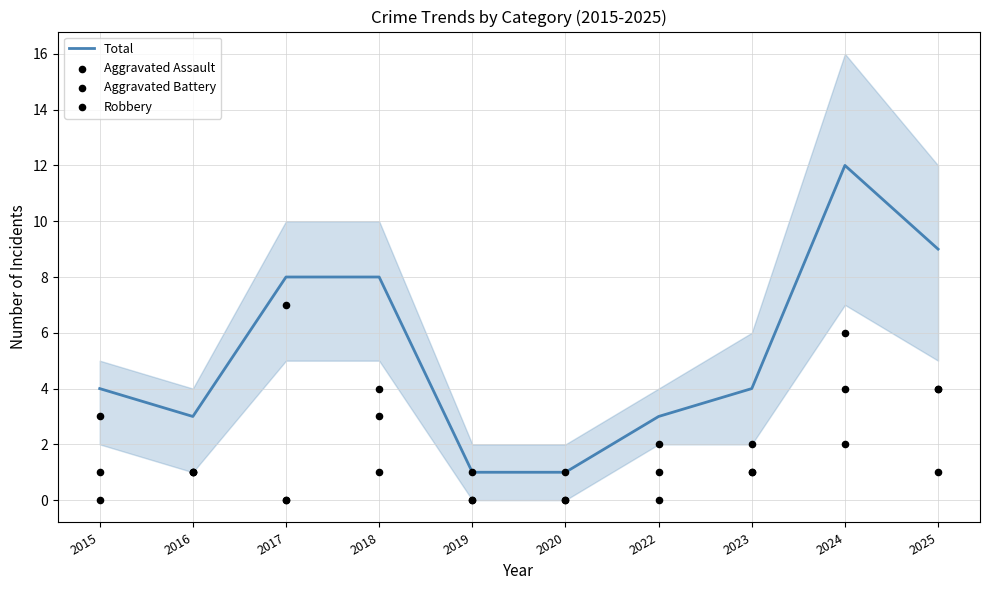

Which series reaches the minimum Y coordinate?

Aggravated Assault